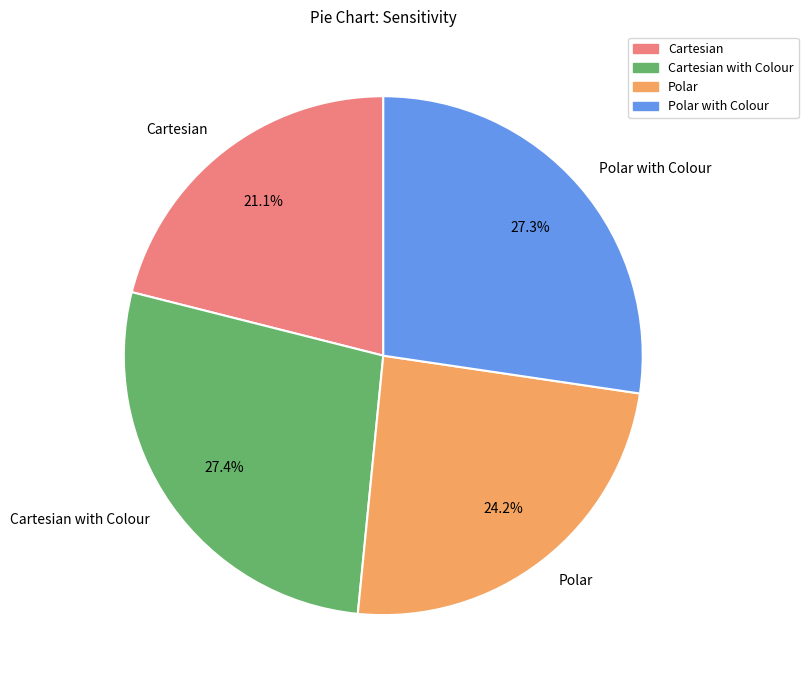

Combined, do Cartesian with Colour and Polar with Colour account for over 50%?

Yes